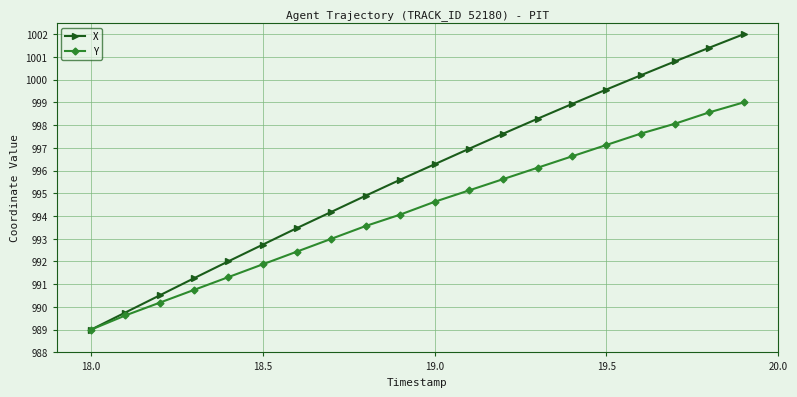

True or false: Y has more than 1 interior local peaks.

False